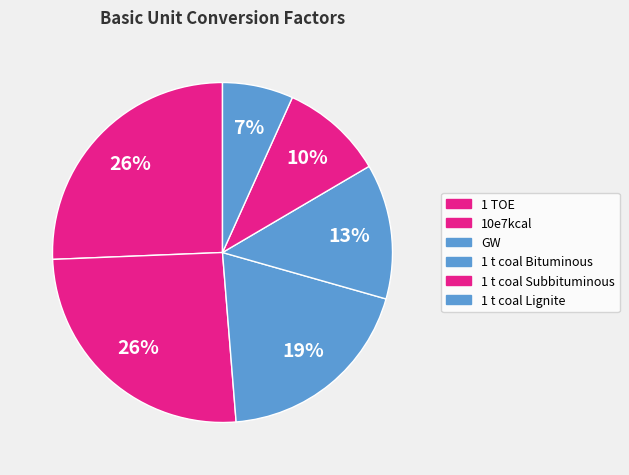

How many segments does this pie chart have?

6